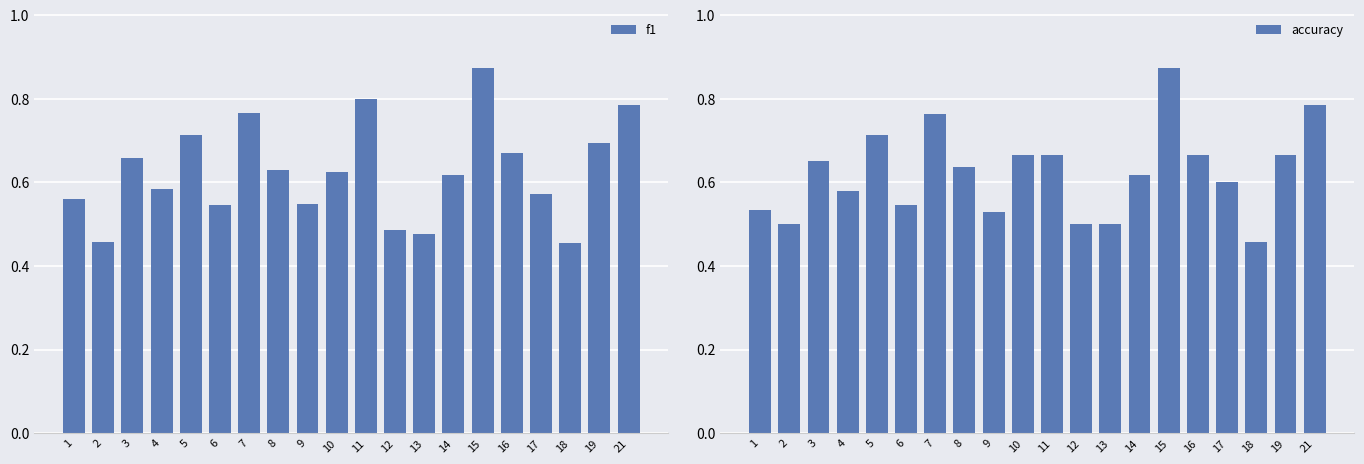

What is the value of the f1 bar at the 4th from the left?

0.6